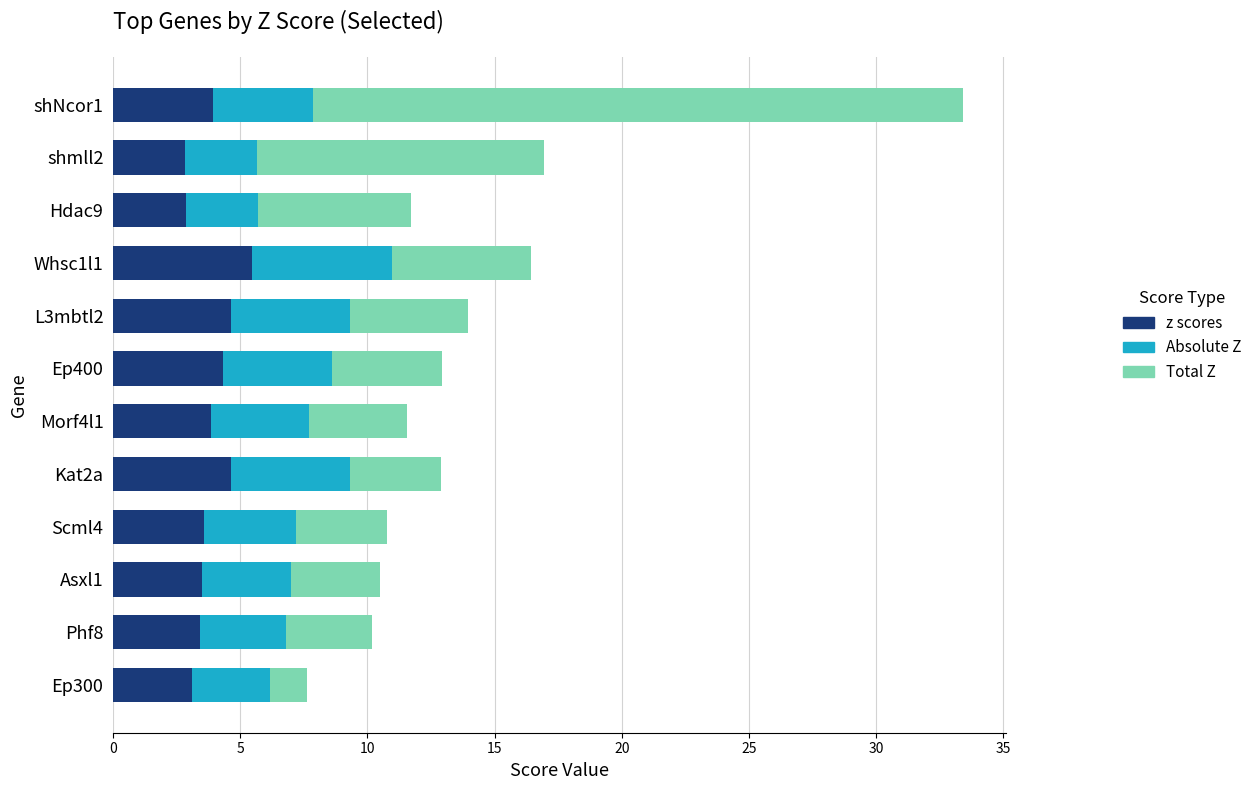

What is the minimum value for z scores?

2.8